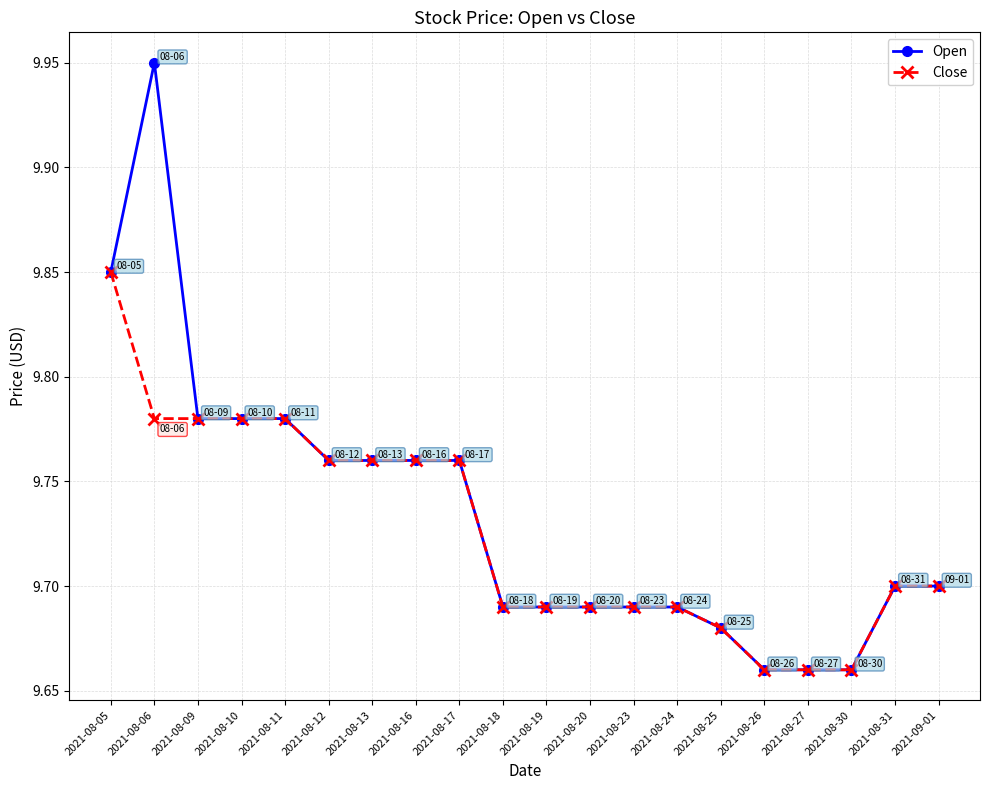

How many Open values are between 9 and 10?

20